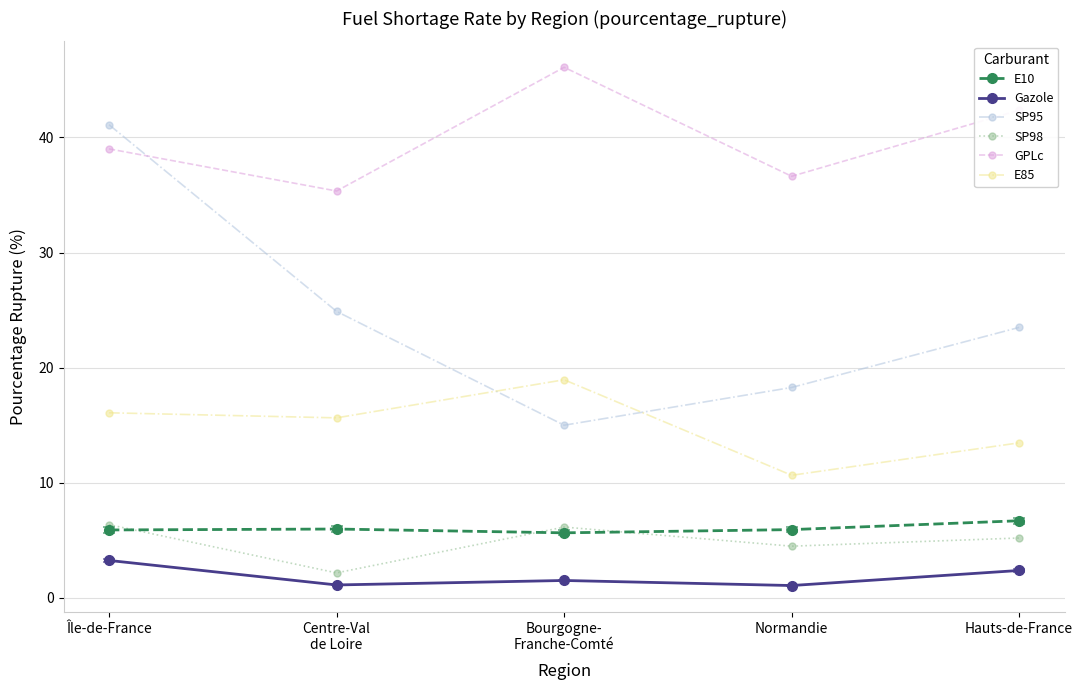

What is the average value of the SP98 series?

4.9